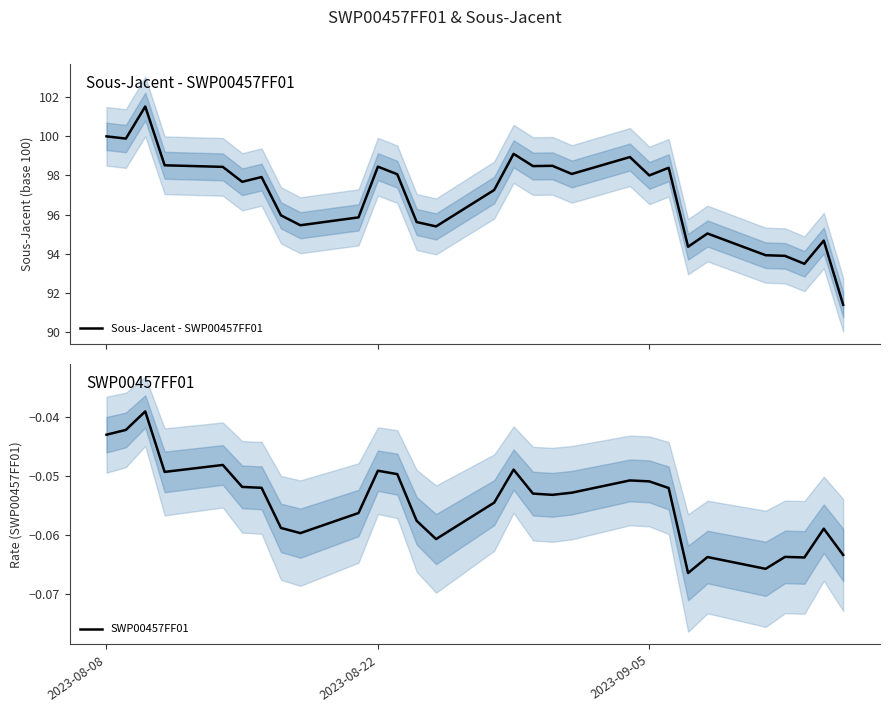

Which series has the largest total across all categories?

Sous-Jacent - SWP00457FF01